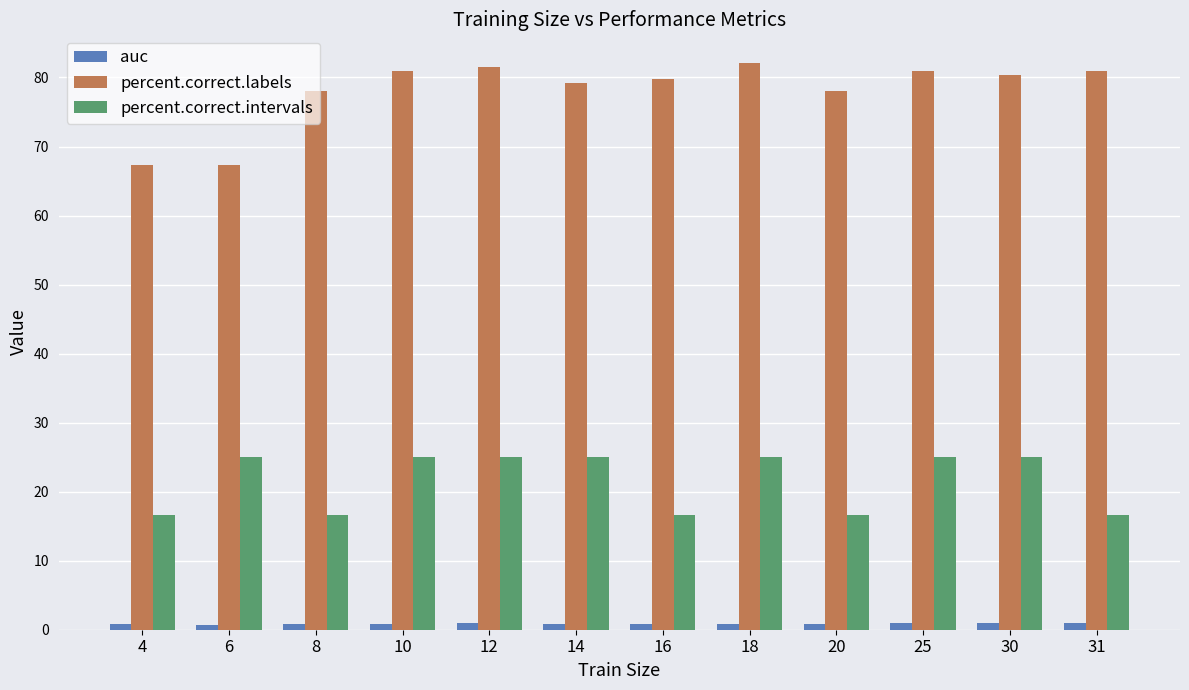

At which label does percent.correct.labels first exceed 80?

10